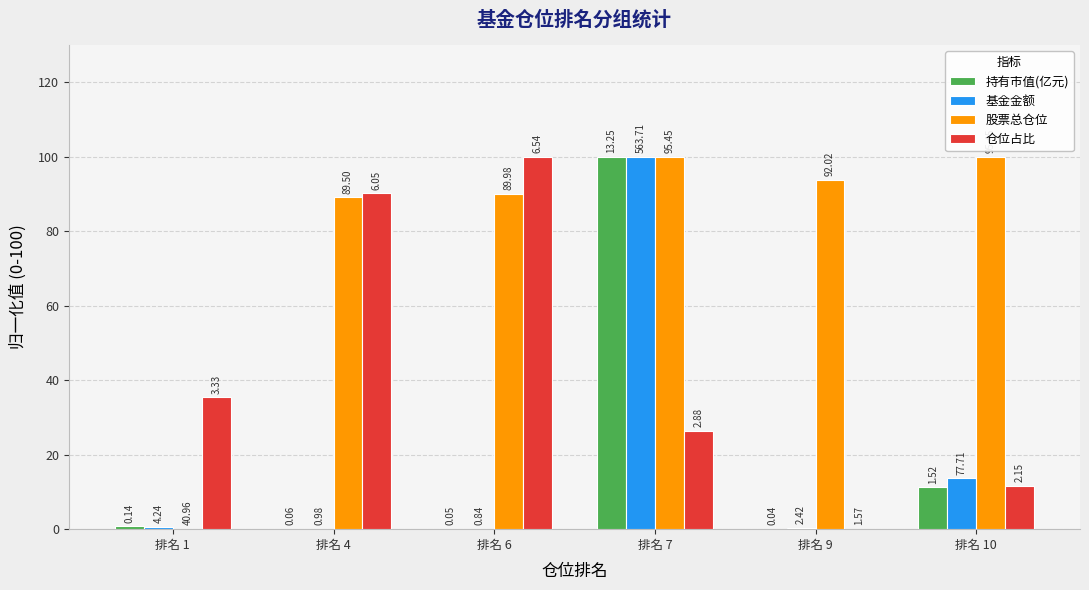

How many groups of bars are there?

6